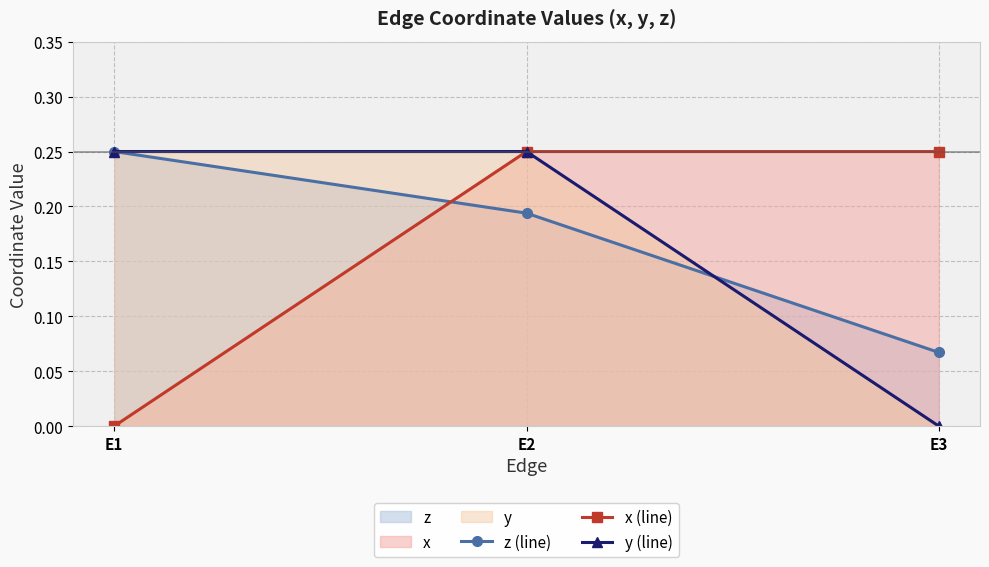

Is the value of z (line) at E1 greater than the value of x (line) at E1?

Yes